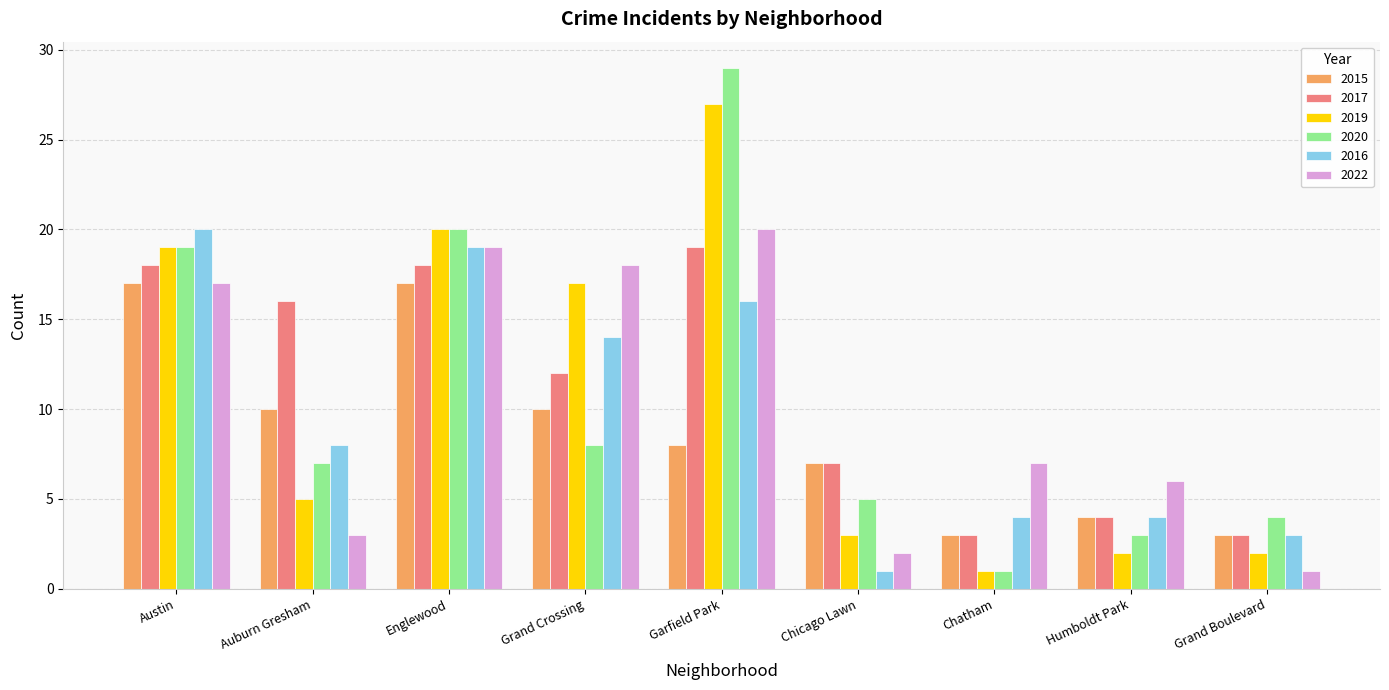

At which category is the sum across all series the highest?

Garfield Park